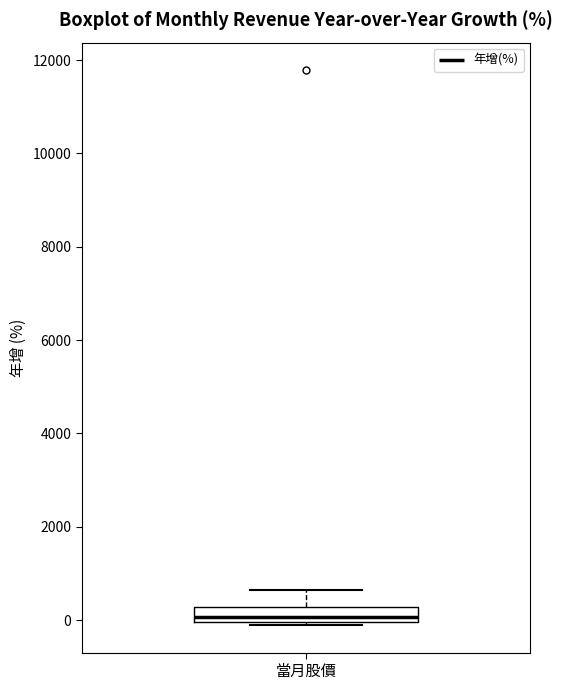

Read this box plot against the y-axis: the position of the median line, the range covered by the box, and the ends of both whiskers. The values are not printed on the chart, so give them approximately, as read against the axis.

median 0 (just above the box's lower edge), box 0 to 200, whiskers 0 (just below the box's lower edge) to 600